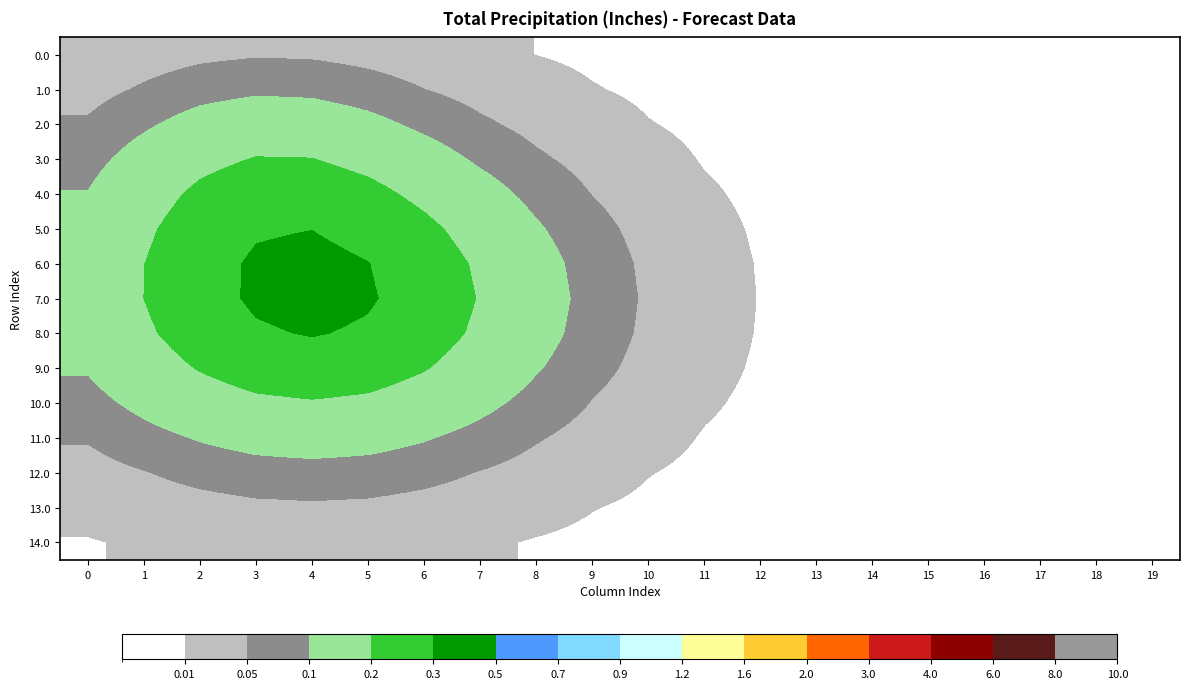

What is the spread (max minus min) of values at 6?

0.2